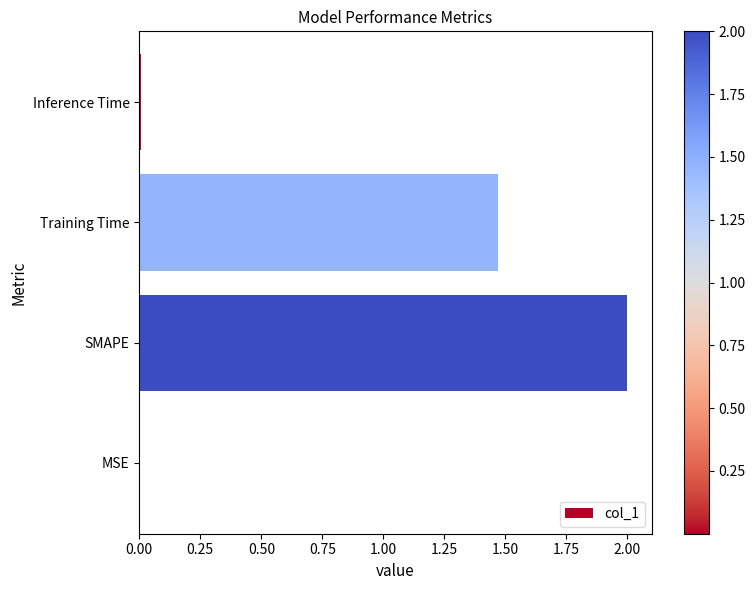

At which category does the chart reach its peak across all series?

SMAPE